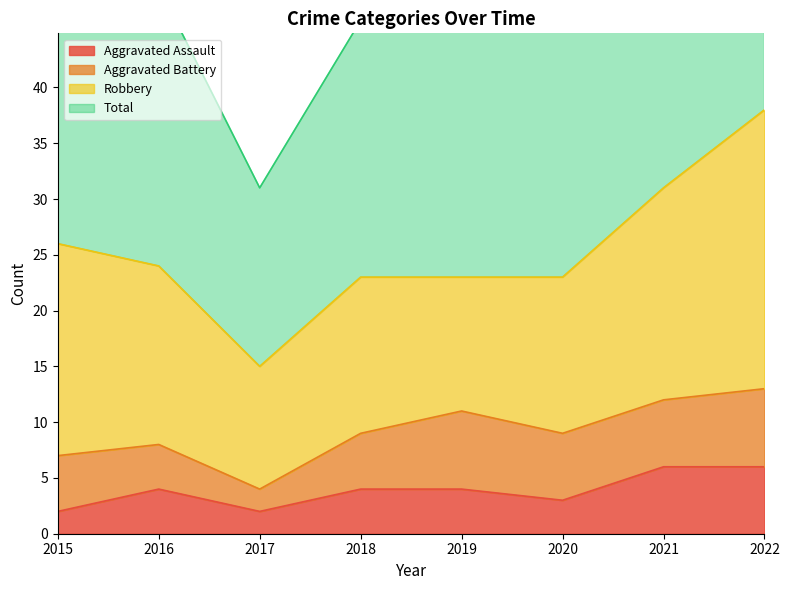

At which label does Aggravated Assault reach its minimum?

2015